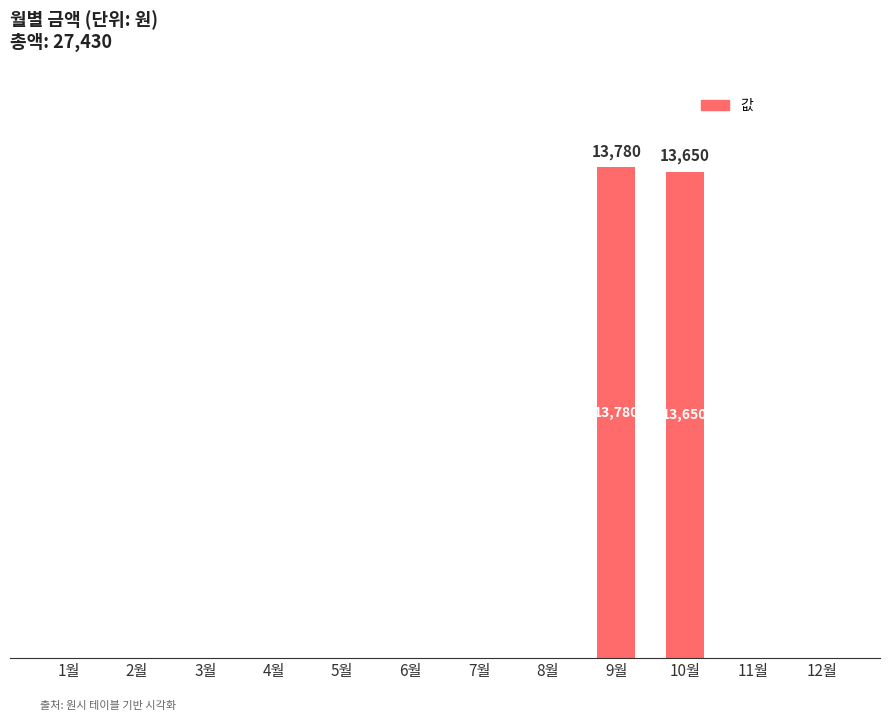

How many bars are there in total?

12